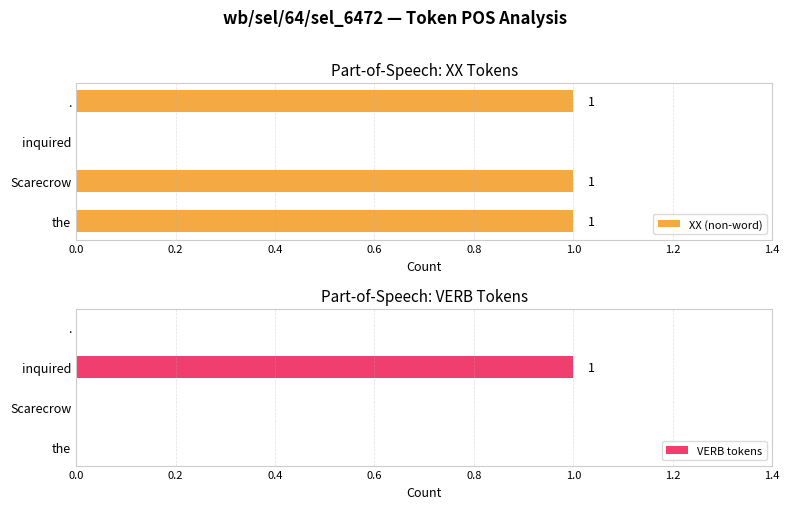

The value of XX (non-word) at inquired is 0. True or false?

True